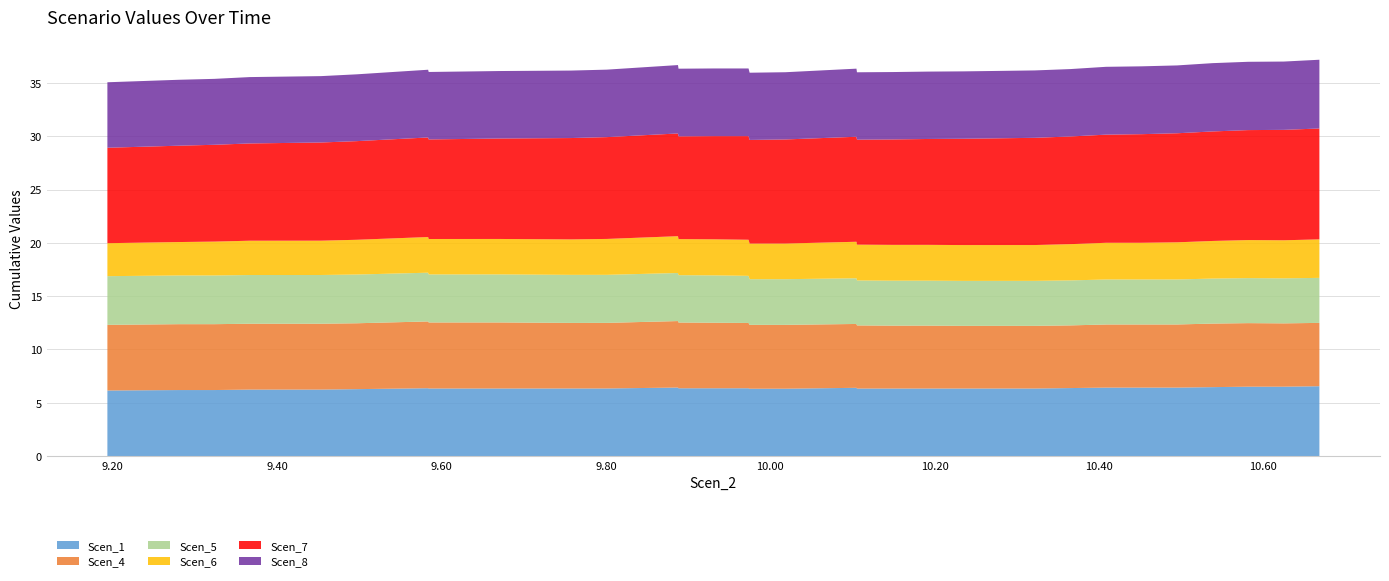

Reading left to right, extract all data points from this chart.

Scen_1: 6.2	6.2	6.2	6.2	6.2	6.2	6.3	6.3	6.4	6.3	6.3	6.3	6.3	6.3	6.3	6.4	6.4	6.4	6.4	6.4	6.3	6.3	6.3	6.4	6.4	6.3	6.3	6.3	6.3	6.3	6.3	6.4	6.4	6.4	6.4	6.5	6.5	6.5	6.6
Scen_4: 6.2	6.2	6.2	6.2	6.2	6.2	6.2	6.2	6.3	6.2	6.2	6.2	6.2	6.2	6.2	6.2	6.2	6.2	6.1	6.1	6.1	6.0	6.0	6.0	6.0	5.9	5.9	5.9	5.9	5.9	5.9	5.9	5.9	5.9	5.9	6.0	6.0	5.9	5.9
Scen_5: 4.6	4.6	4.6	4.6	4.6	4.6	4.6	4.6	4.6	4.5	4.5	4.5	4.5	4.5	4.5	4.5	4.5	4.4	4.4	4.4	4.4	4.3	4.3	4.3	4.3	4.2	4.2	4.2	4.2	4.2	4.2	4.2	4.2	4.2	4.2	4.2	4.2	4.2	4.2
Scen_6: 3.1	3.1	3.2	3.2	3.2	3.2	3.3	3.3	3.3	3.3	3.3	3.3	3.3	3.3	3.4	3.4	3.5	3.4	3.4	3.4	3.4	3.3	3.3	3.4	3.4	3.4	3.4	3.4	3.4	3.4	3.4	3.4	3.4	3.4	3.5	3.5	3.6	3.6	3.6
Scen_7: 9.0	9.0	9.1	9.1	9.2	9.2	9.3	9.3	9.3	9.3	9.4	9.4	9.5	9.5	9.6	9.6	9.6	9.6	9.7	9.7	9.7	9.7	9.8	9.8	9.9	9.9	9.9	9.9	10.0	10.0	10.1	10.1	10.1	10.2	10.2	10.3	10.3	10.4	10.4
Scen_8: 6.1	6.2	6.2	6.2	6.2	6.2	6.3	6.3	6.4	6.3	6.3	6.3	6.3	6.3	6.3	6.4	6.4	6.3	6.3	6.3	6.3	6.3	6.3	6.3	6.4	6.3	6.3	6.3	6.3	6.3	6.3	6.3	6.4	6.4	6.4	6.4	6.4	6.4	6.4